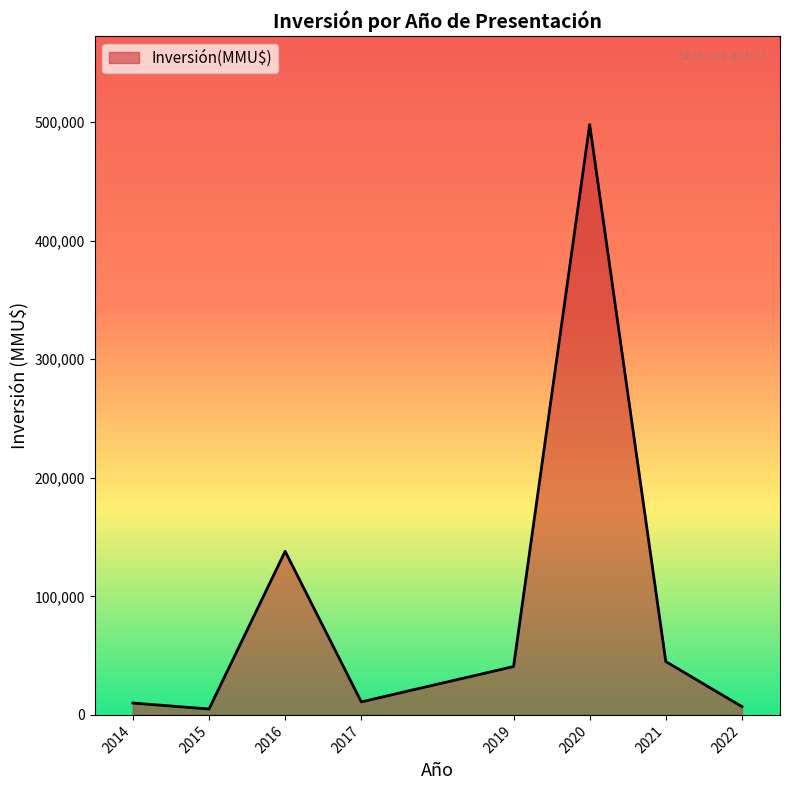

What is the maximum value shown in the chart?

498000